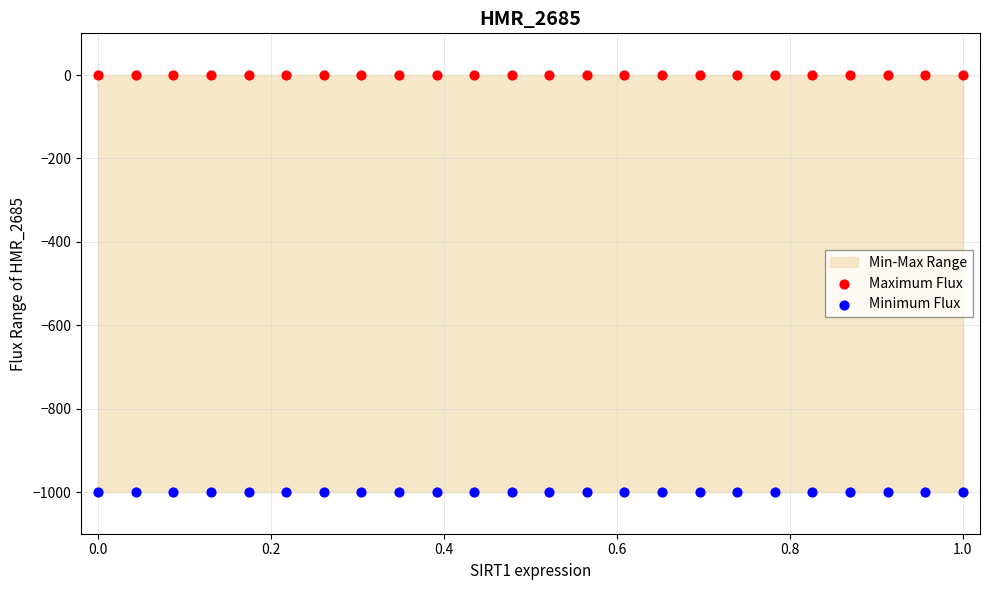

Which series reaches the minimum Y coordinate?

Minimum Flux